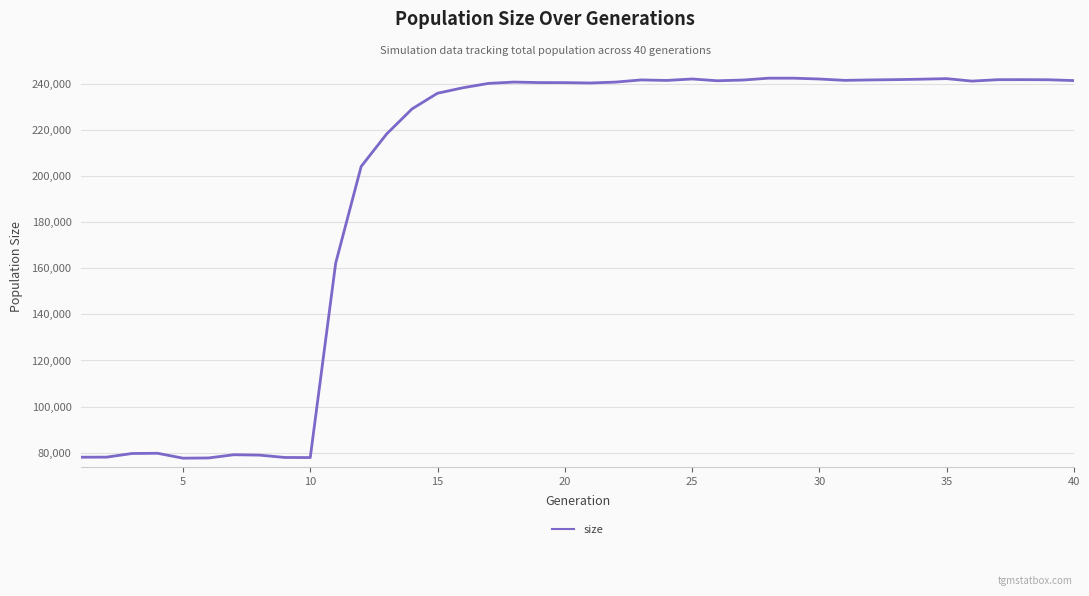

What is the greatest value displayed?

242404